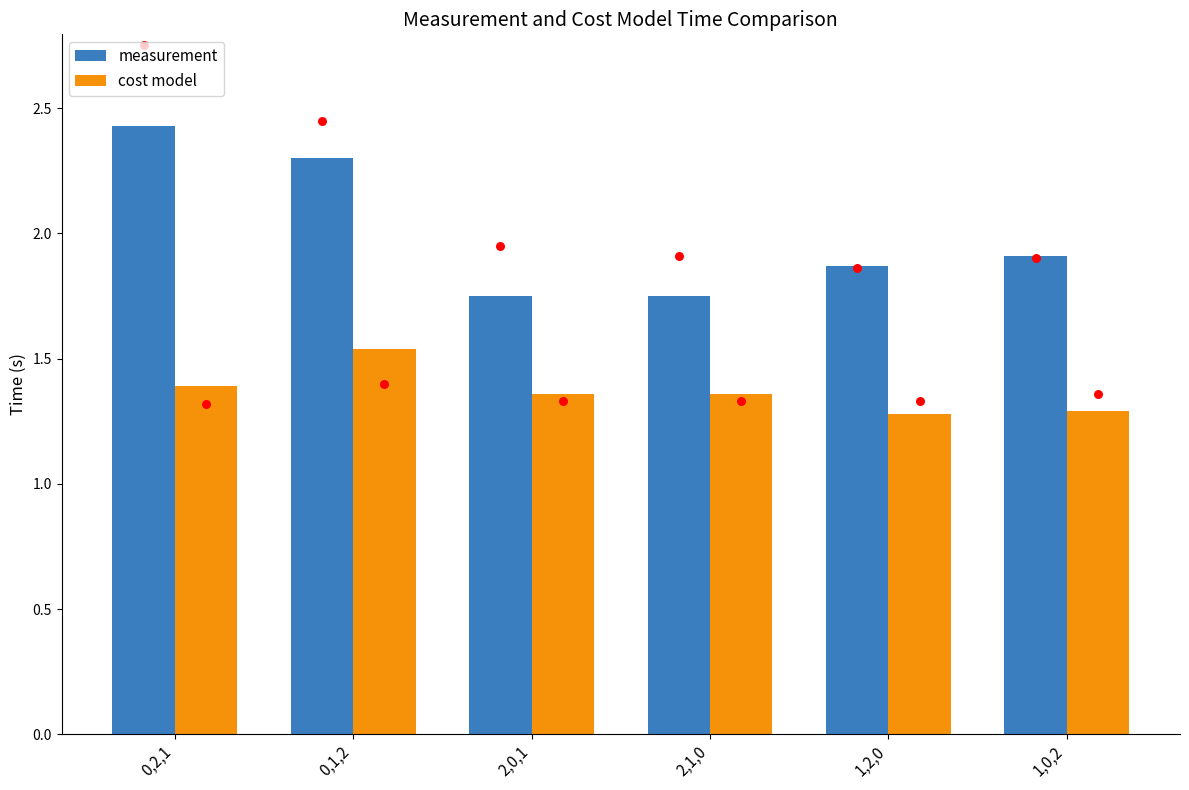

What are all the series names shown in the legend?

measurement, cost model